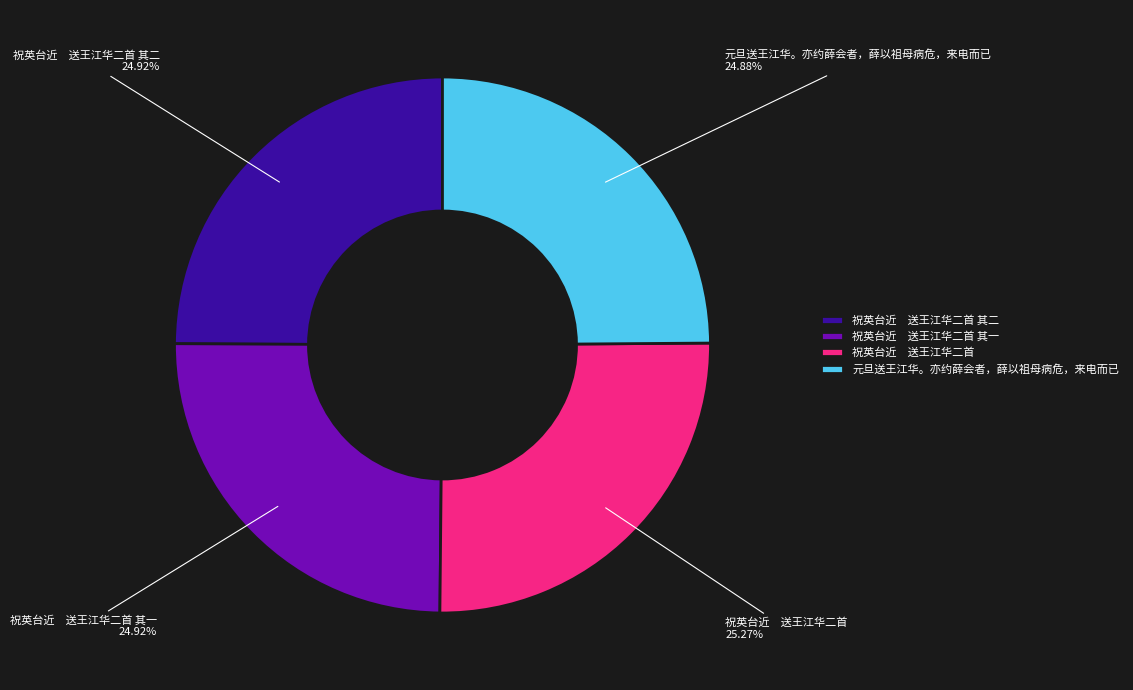

Is there a majority slice in this chart?

No